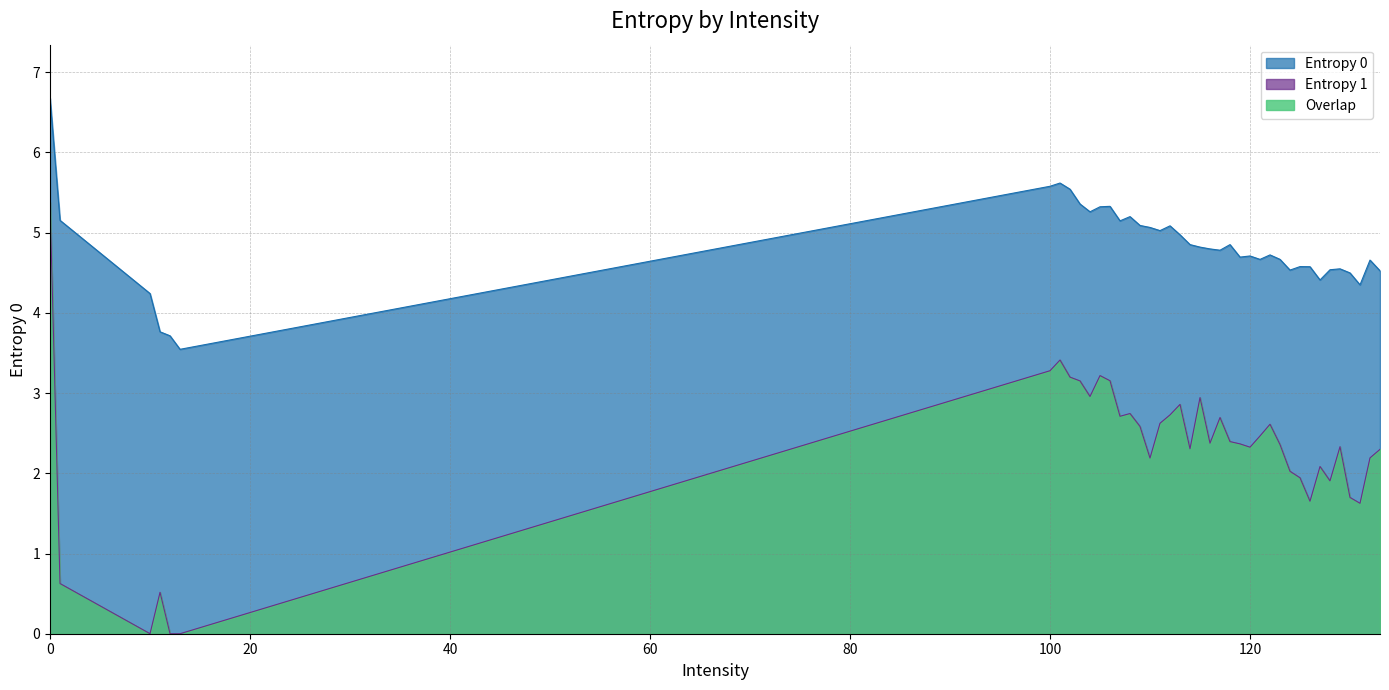

What is the label of the 23rd point from the right?

111